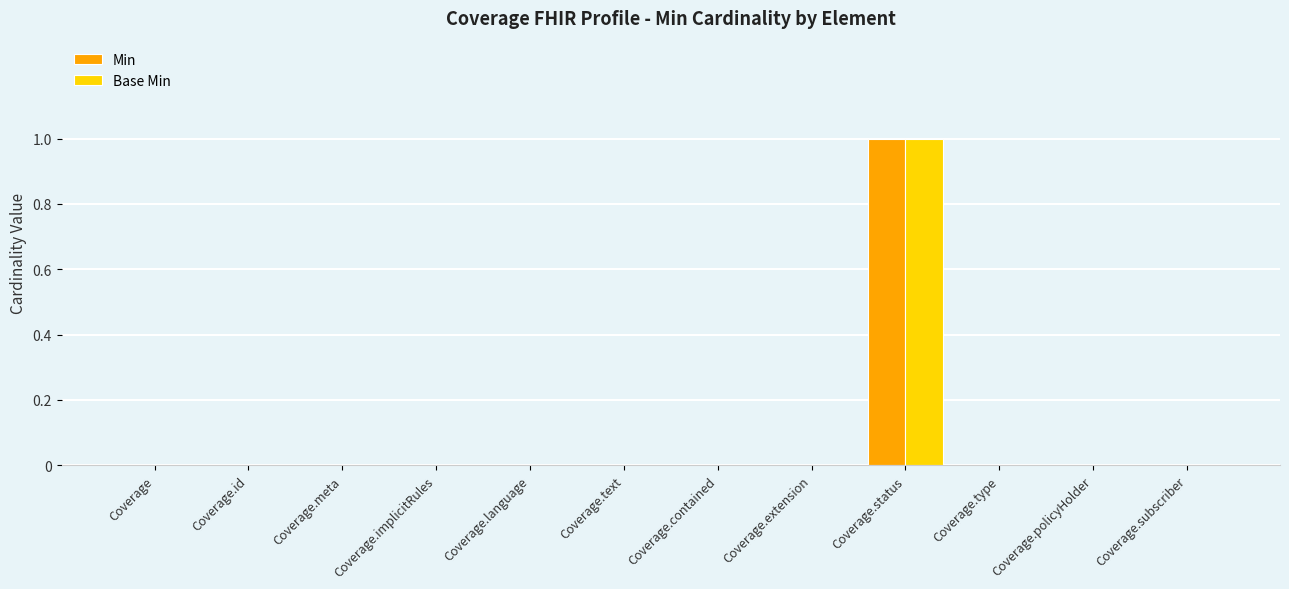

At which category is the sum across all series the highest?

Coverage.status